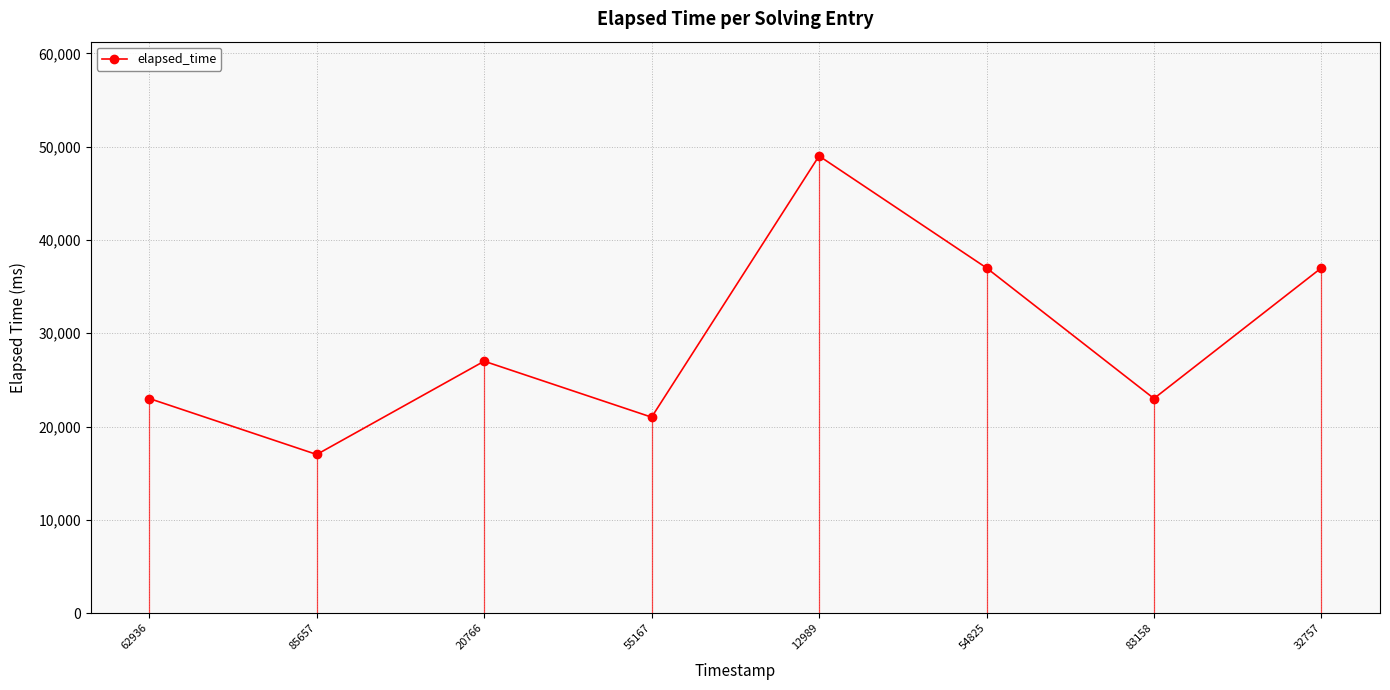

True or false: there are more than 2 points higher than both neighbors.

False